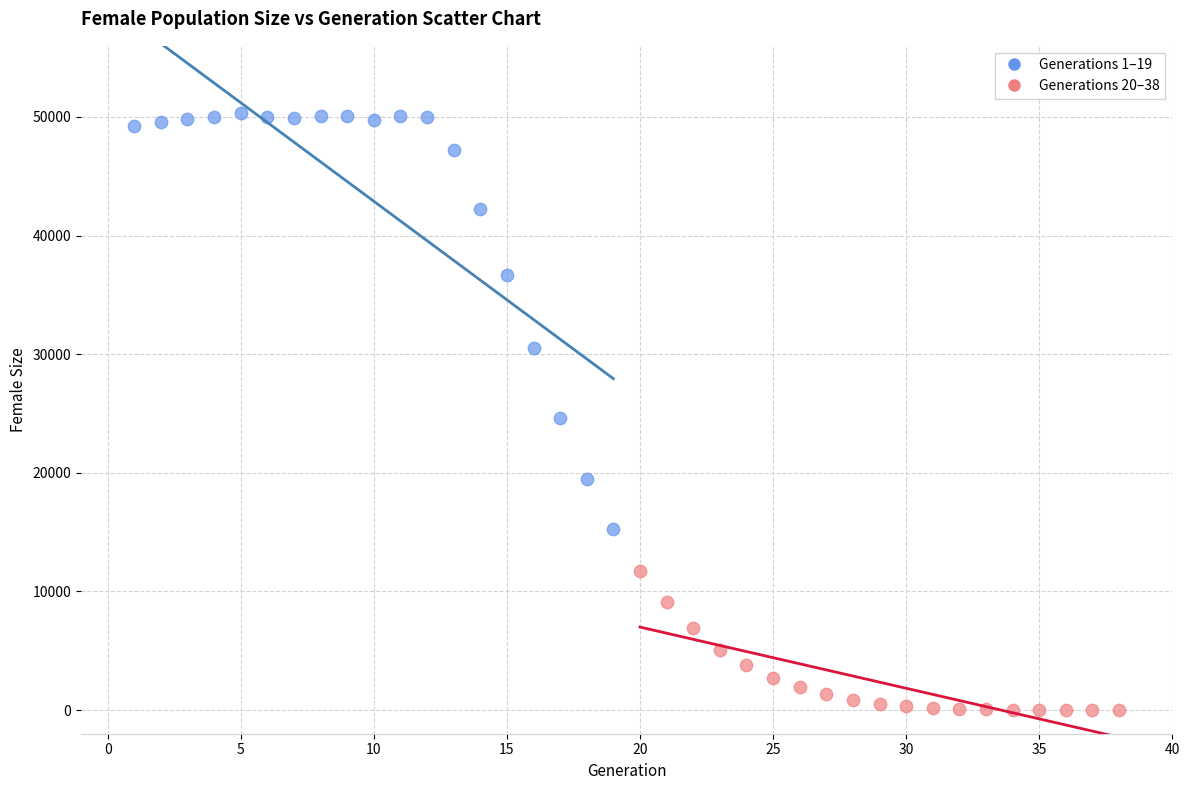

Which series contains the lowest Y value?

Generations 20–38